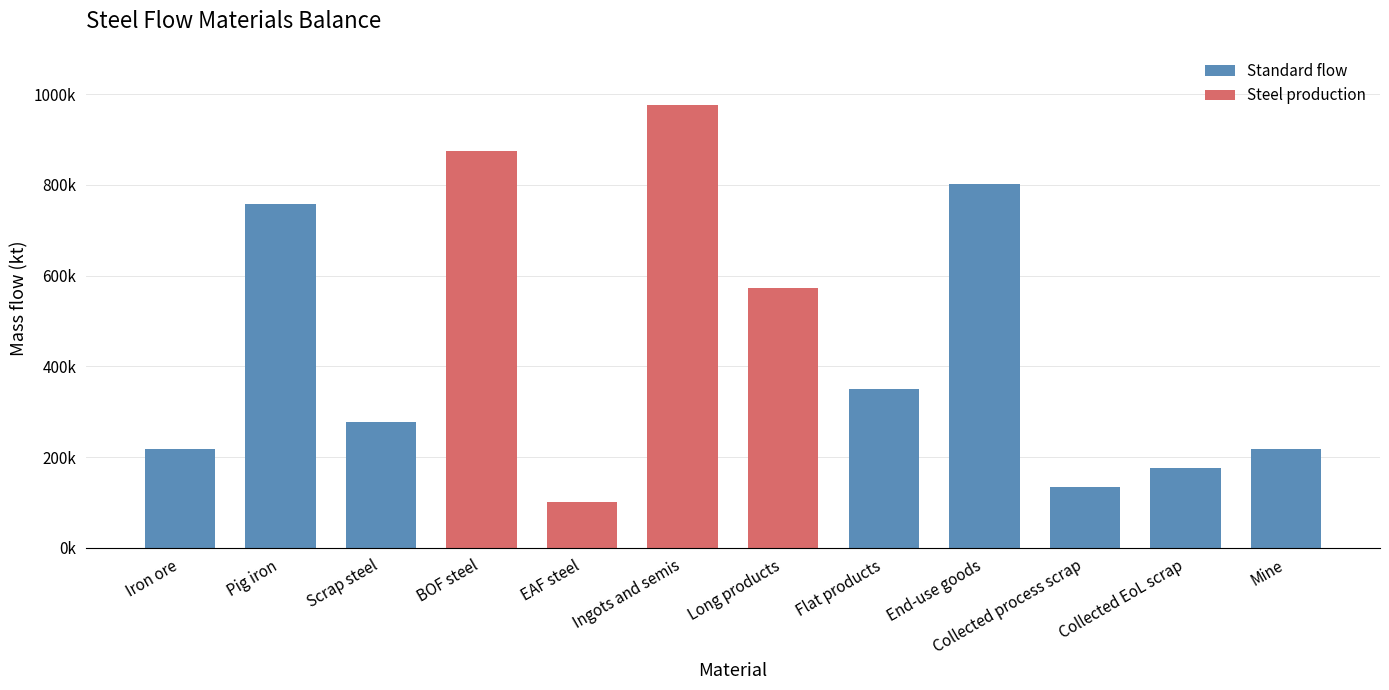

Reading left to right, what are all the values shown in this chart?

217409.4	758477.9	277008.2	875033.2	100477.4	975510.6	572876.6	349409.8	802635.0	134853.6	176391.6	217409.4